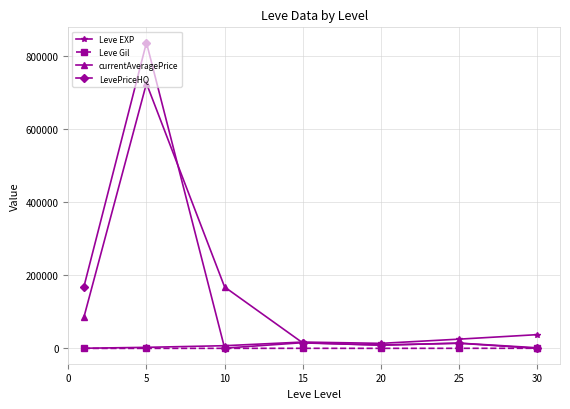

What is the greatest value displayed?

836521.7